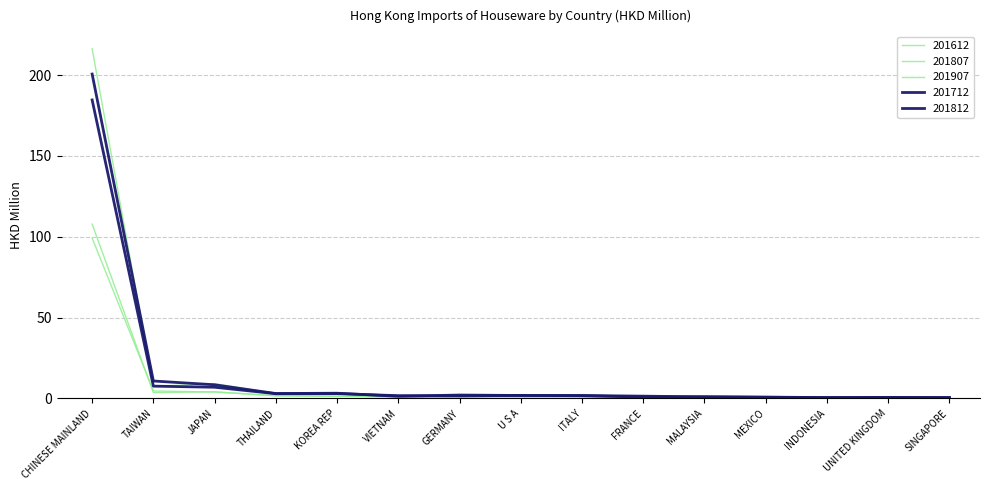

Which series has the largest total across all categories?

201612